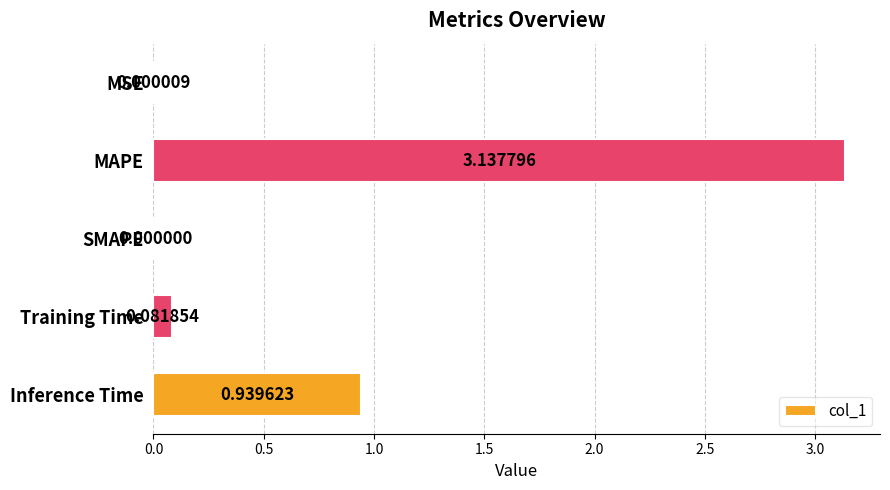

What is the change in value from MSE to Training Time?

+0.1